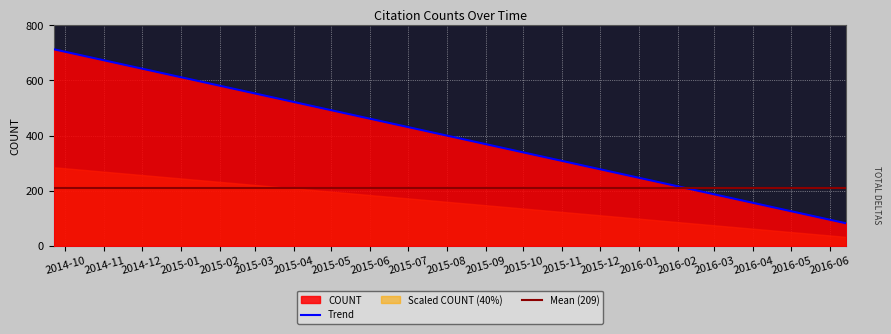

What is the smallest value displayed?

82